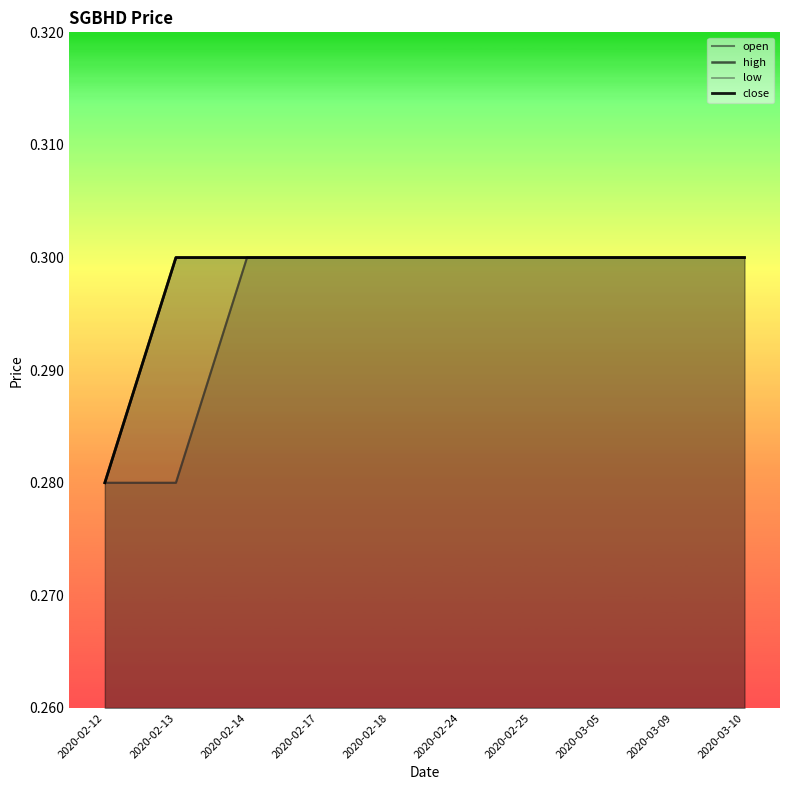

Which series has the largest total across all categories?

high